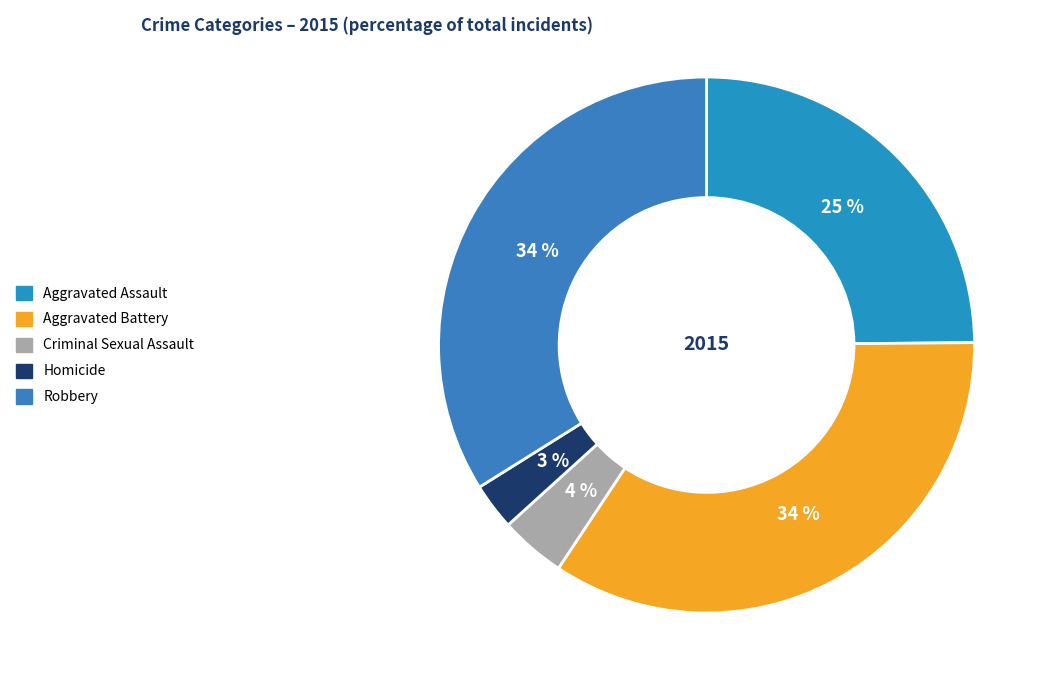

Which category has the biggest portion of the pie?

Aggravated Battery